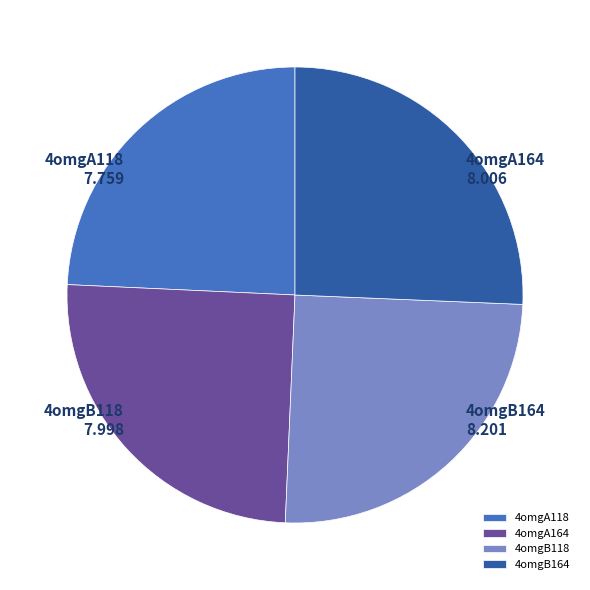

Which category has the biggest portion of the pie?

4omgB164